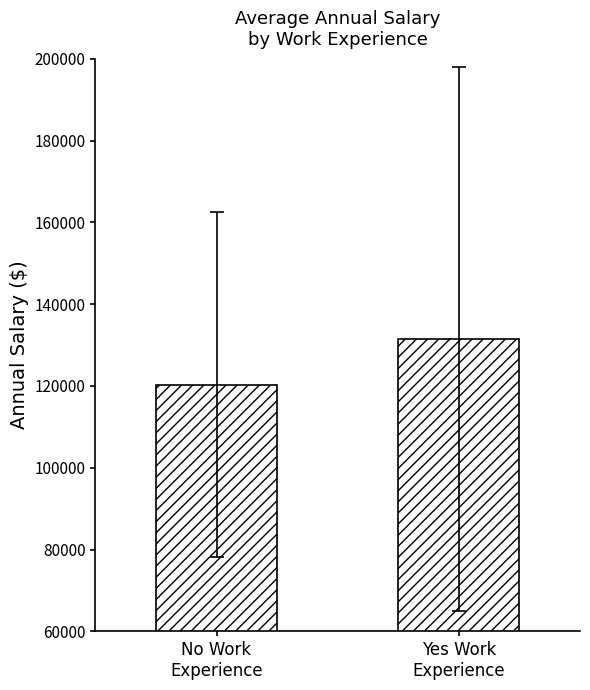

How many bars are there in total?

2